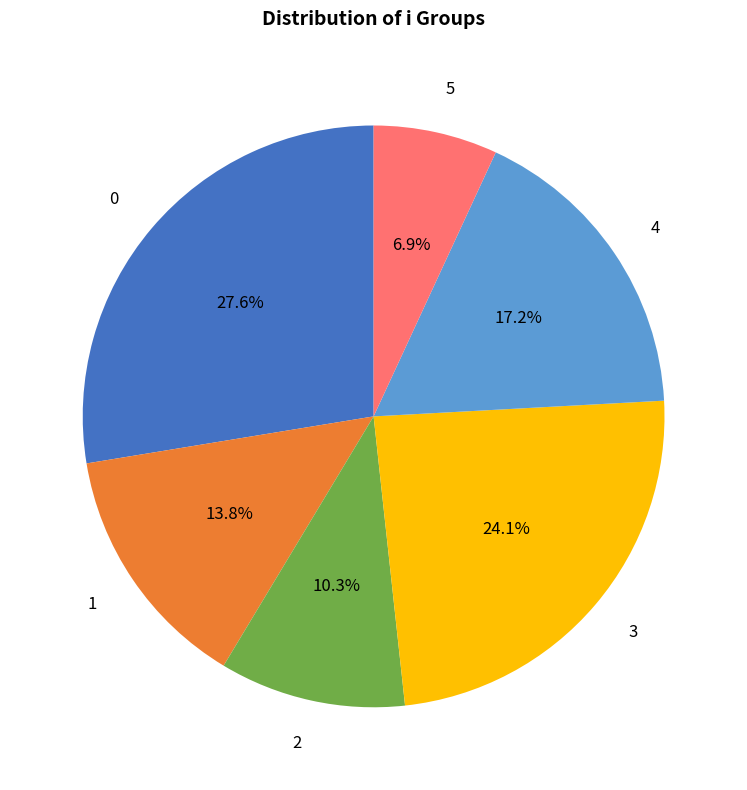

Is there a majority slice in this chart?

No